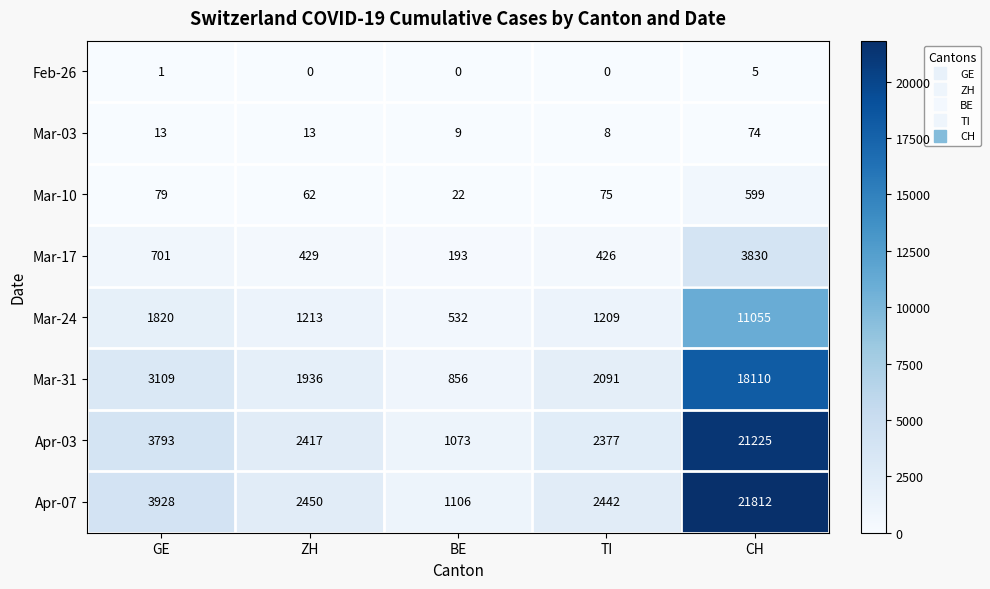

How many data points does each series have?

5